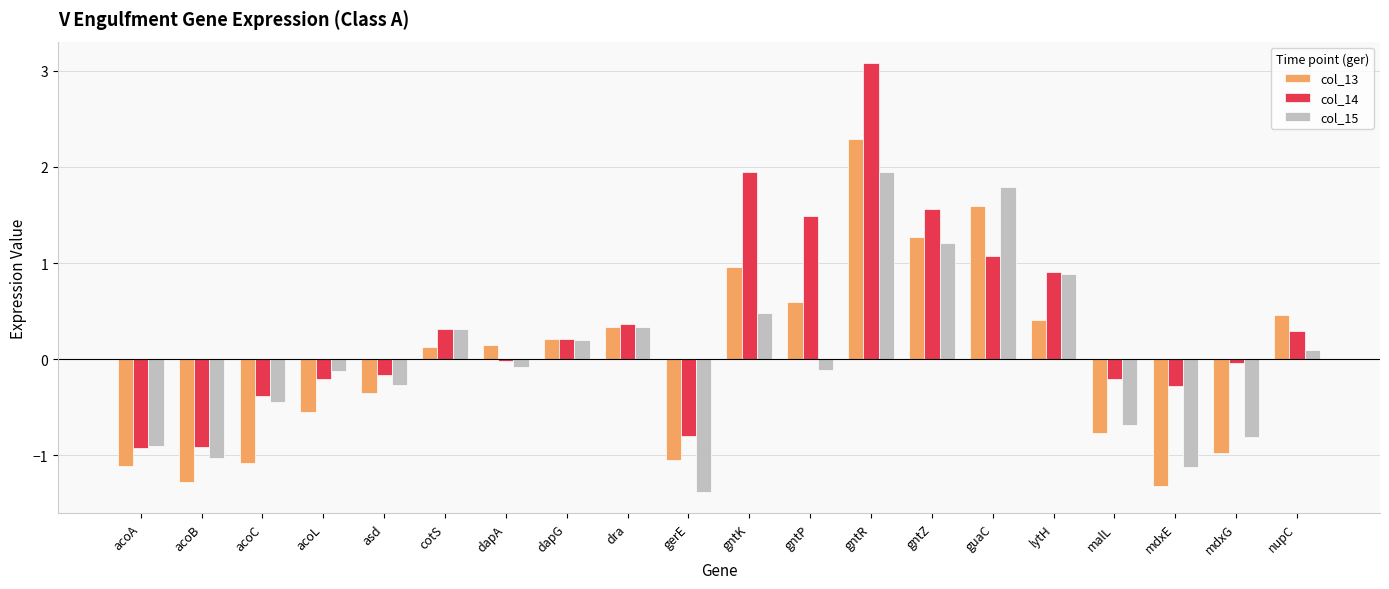

What position from the left is nupC?

20